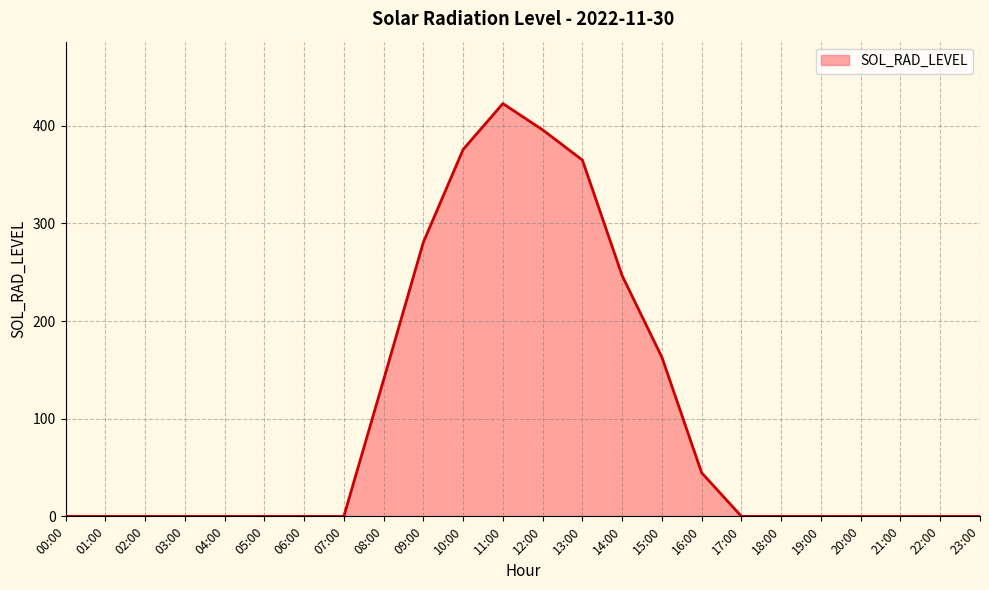

What is the maximum value shown in the chart?

422.8